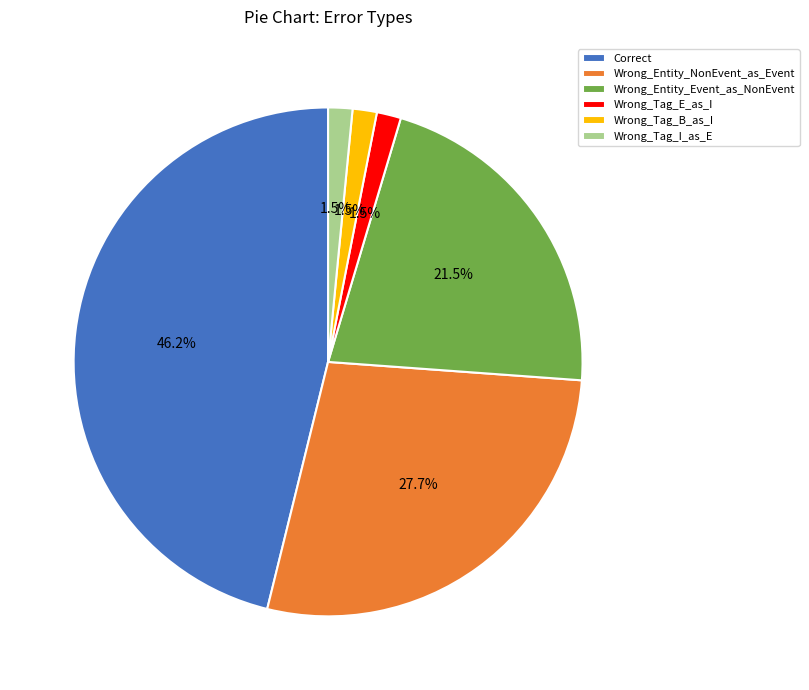

Does any single category account for the majority?

No